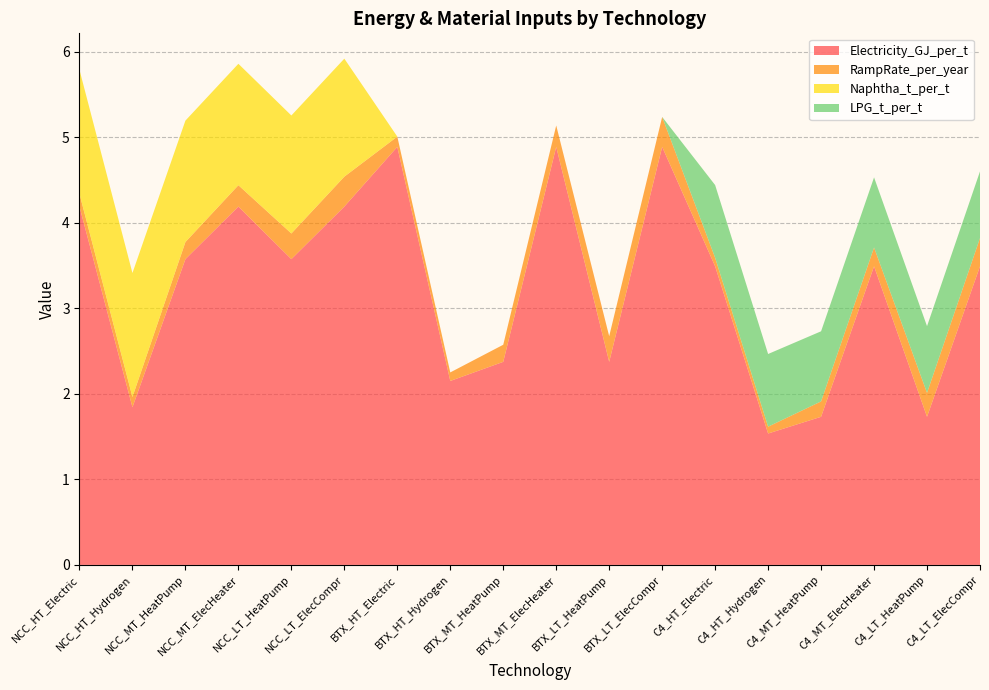

Reading left to right, transcribe all the data shown in this chart.

Electricity_GJ_per_t: NCC_HT_Electric=4.2	NCC_HT_Hydrogen=1.8	NCC_MT_HeatPump=3.6	NCC_MT_ElecHeater=4.2	NCC_LT_HeatPump=3.6	NCC_LT_ElecCompr=4.2	BTX_HT_Electric=4.9	BTX_HT_Hydrogen=2.2	BTX_MT_HeatPump=2.4	BTX_MT_ElecHeater=4.9	BTX_LT_HeatPump=2.4	BTX_LT_ElecCompr=4.9	C4_HT_Electric=3.5	C4_HT_Hydrogen=1.5	C4_MT_HeatPump=1.7	C4_MT_ElecHeater=3.5	C4_LT_HeatPump=1.7	C4_LT_ElecCompr=3.5
RampRate_per_year: NCC_HT_Electric=0.1	NCC_HT_Hydrogen=0.1	NCC_MT_HeatPump=0.2	NCC_MT_ElecHeater=0.2	NCC_LT_HeatPump=0.3	NCC_LT_ElecCompr=0.3	BTX_HT_Electric=0.1	BTX_HT_Hydrogen=0.1	BTX_MT_HeatPump=0.2	BTX_MT_ElecHeater=0.2	BTX_LT_HeatPump=0.3	BTX_LT_ElecCompr=0.3	C4_HT_Electric=0.1	C4_HT_Hydrogen=0.1	C4_MT_HeatPump=0.2	C4_MT_ElecHeater=0.2	C4_LT_HeatPump=0.3	C4_LT_ElecCompr=0.3
Naphtha_t_per_t: NCC_HT_Electric=1.4	NCC_HT_Hydrogen=1.4	NCC_MT_HeatPump=1.4	NCC_MT_ElecHeater=1.4	NCC_LT_HeatPump=1.4	NCC_LT_ElecCompr=1.4	BTX_HT_Electric=0.0	BTX_HT_Hydrogen=0.0	BTX_MT_HeatPump=0.0	BTX_MT_ElecHeater=0.0	BTX_LT_HeatPump=0.0	BTX_LT_ElecCompr=0.0	C4_HT_Electric=0.0	C4_HT_Hydrogen=0.0	C4_MT_HeatPump=0.0	C4_MT_ElecHeater=0.0	C4_LT_HeatPump=0.0	C4_LT_ElecCompr=0.0
LPG_t_per_t: NCC_HT_Electric=0.0	NCC_HT_Hydrogen=0.0	NCC_MT_HeatPump=0.0	NCC_MT_ElecHeater=0.0	NCC_LT_HeatPump=0.0	NCC_LT_ElecCompr=0.0	BTX_HT_Electric=0.0	BTX_HT_Hydrogen=0.0	BTX_MT_HeatPump=0.0	BTX_MT_ElecHeater=0.0	BTX_LT_HeatPump=0.0	BTX_LT_ElecCompr=0.0	C4_HT_Electric=0.8	C4_HT_Hydrogen=0.8	C4_MT_HeatPump=0.8	C4_MT_ElecHeater=0.8	C4_LT_HeatPump=0.8	C4_LT_ElecCompr=0.8